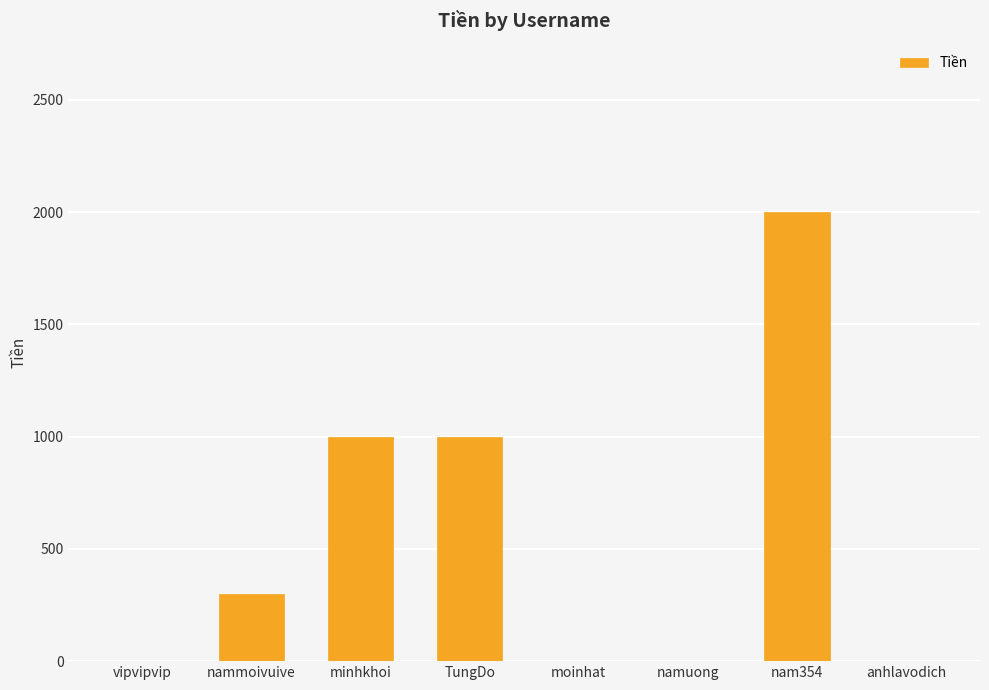

Reading left to right, list all the values displayed in this chart.

0	300	1000	1000	0	0	2000	0